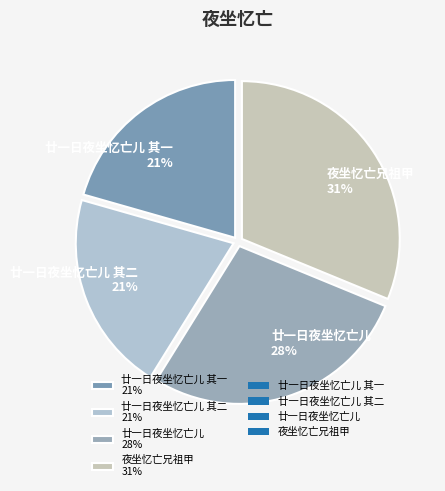

True or false: 廿一日夜坐忆亡儿 其二 21% accounts for 28% of the total.

False